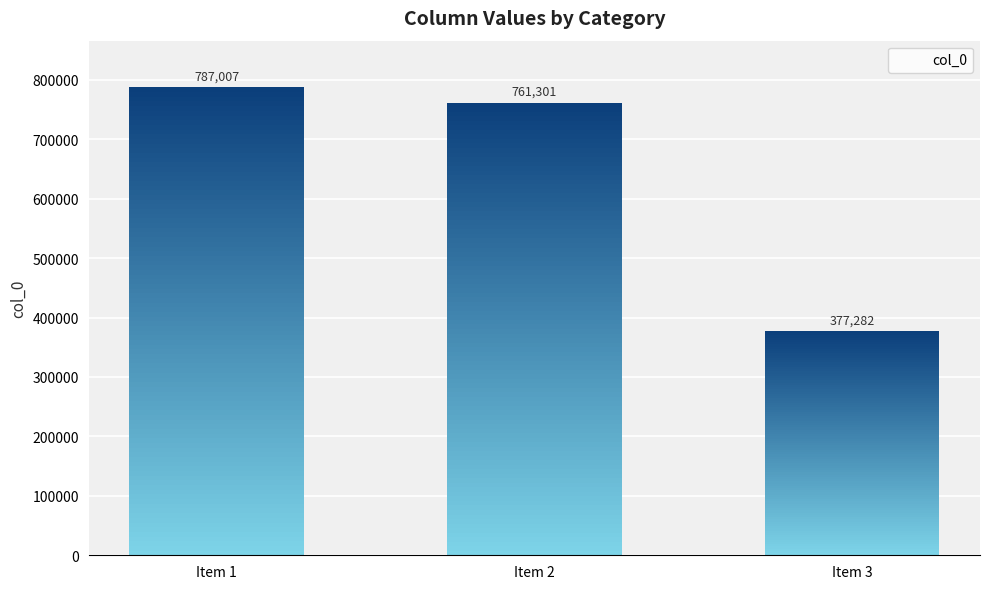

List the labels in order of value, smallest first.

Item 3, Item 2, Item 1